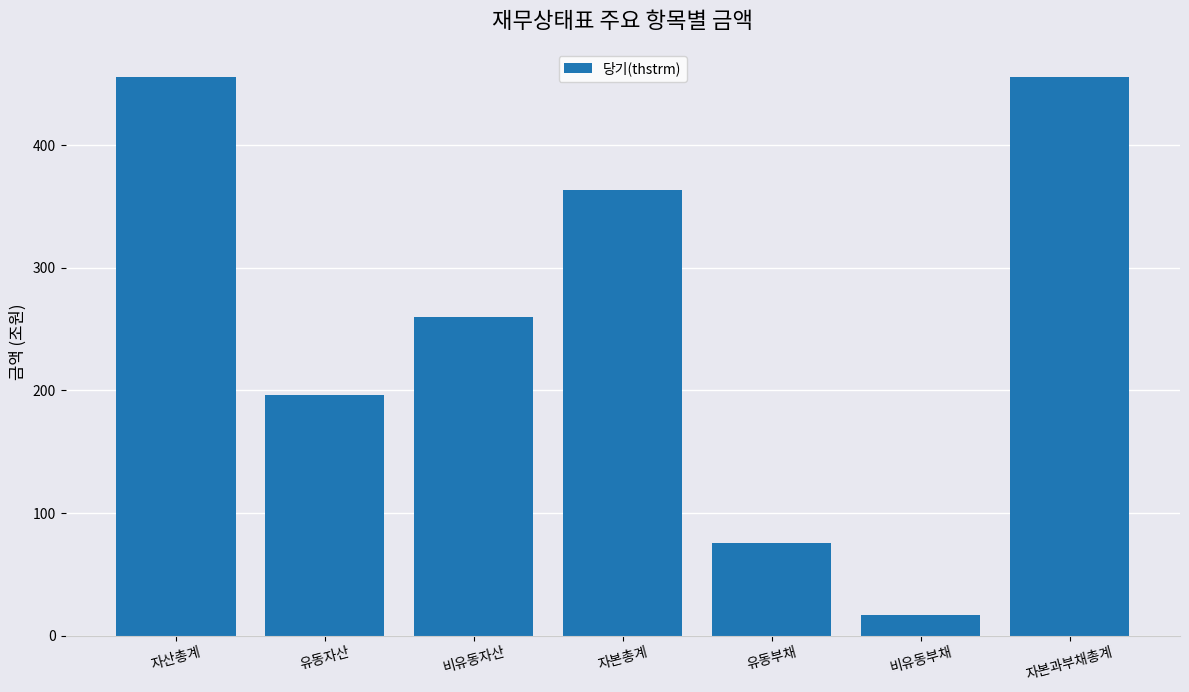

Count the number of categories in the chart.

7